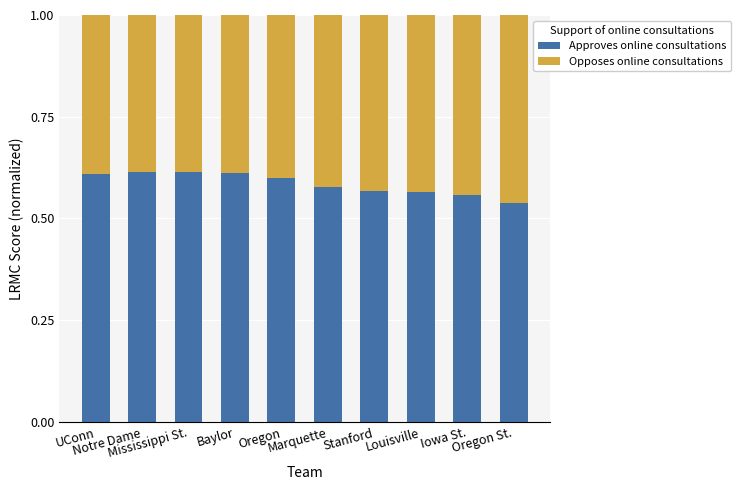

How many bars are there in total?

10